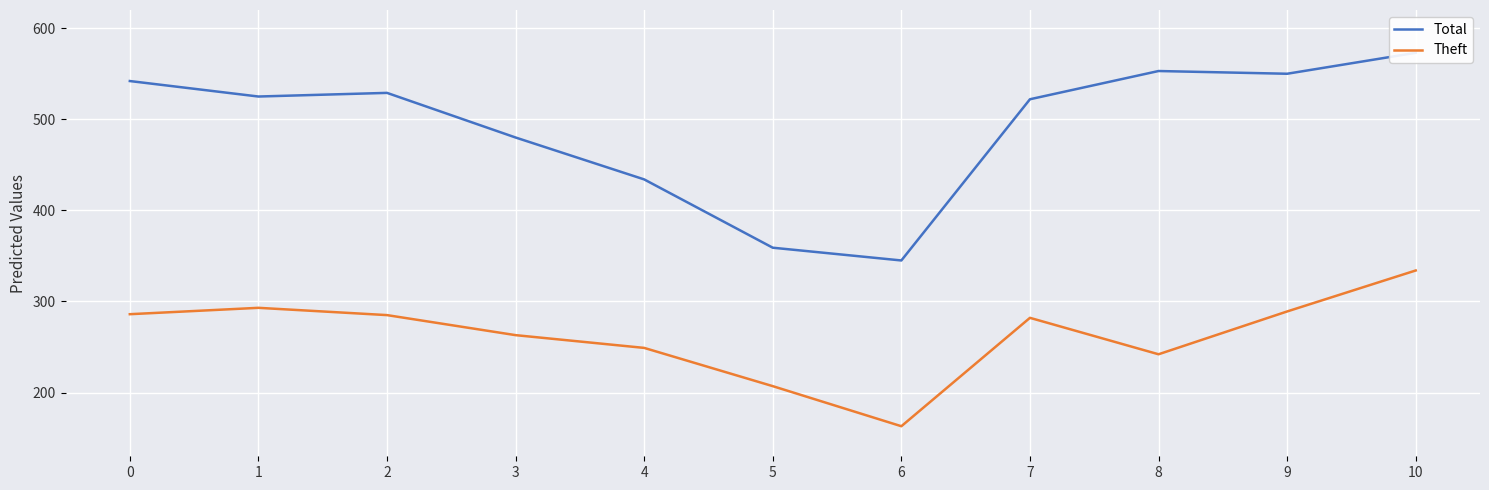

Is this an area chart (filled region under the line)?

No